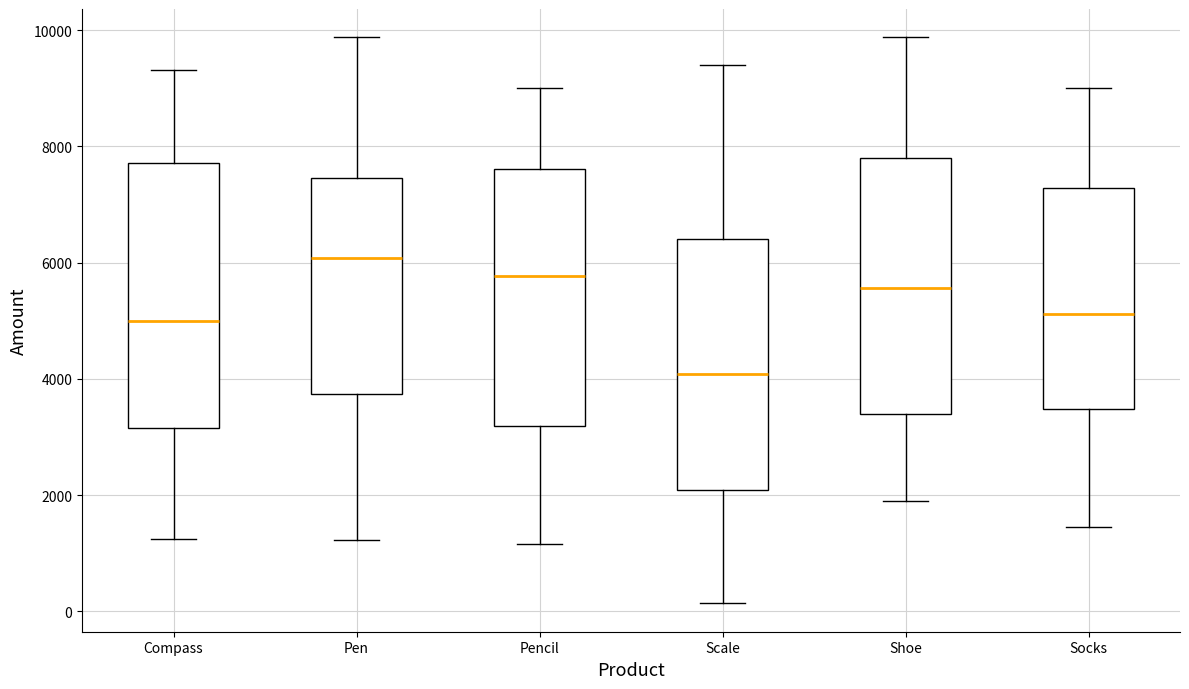

Reading left to right, read every box against the y-axis: the position of its median line, the range the box covers, and the ends of its whiskers. The values are not printed on the chart, so give them approximately, as read against the axis.

Compass: median 5000, box 3200 to 7800, whiskers 1200 to 9400
Pen: median 6000, box 3800 to 7400, whiskers 1200 to 9800
Pencil: median 5800, box 3200 to 7600, whiskers 1200 to 9000
Scale: median 4000, box 2000 to 6400, whiskers 200 to 9400
Shoe: median 5600, box 3400 to 7800, whiskers 2000 to 9800
Socks: median 5200, box 3400 to 7200, whiskers 1400 to 9000